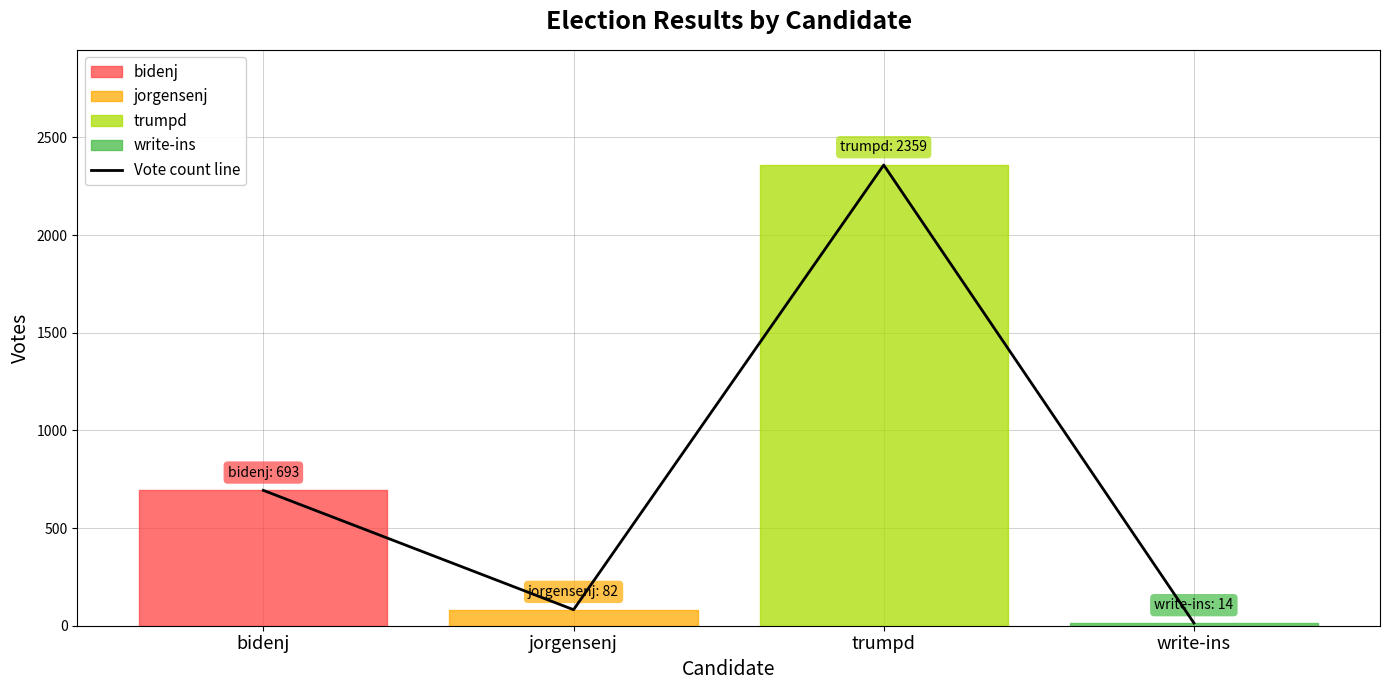

What is the approximate value at bidenj, to the nearest 50?

700